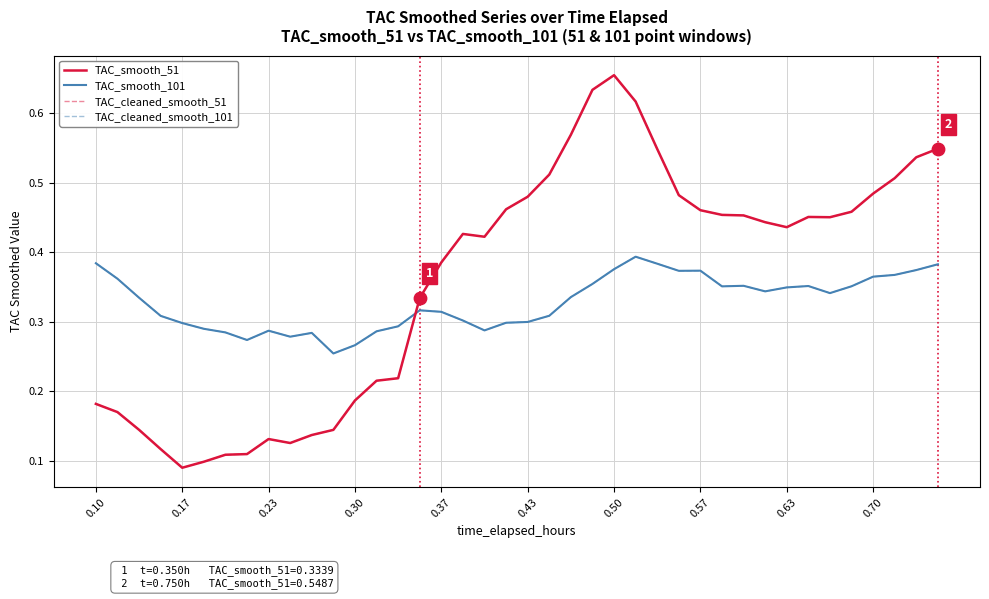

Which series has the largest total across all categories?

TAC_smooth_51